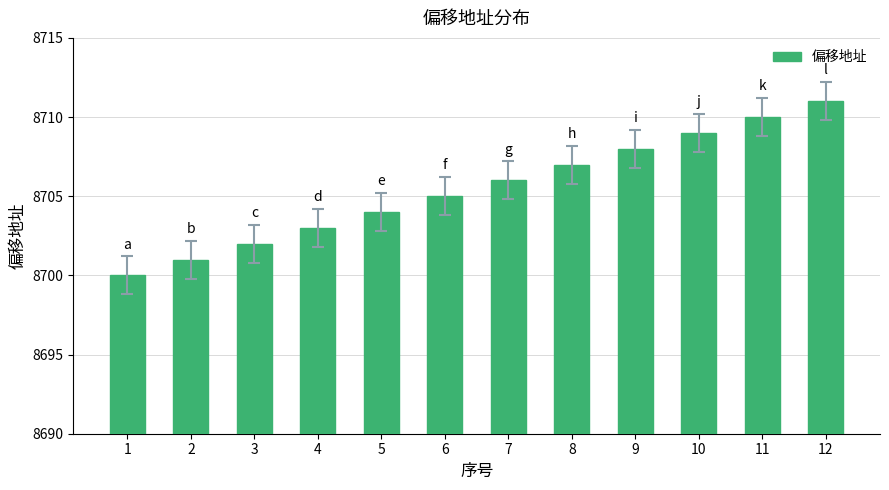

At which category does the chart reach its peak across all series?

12